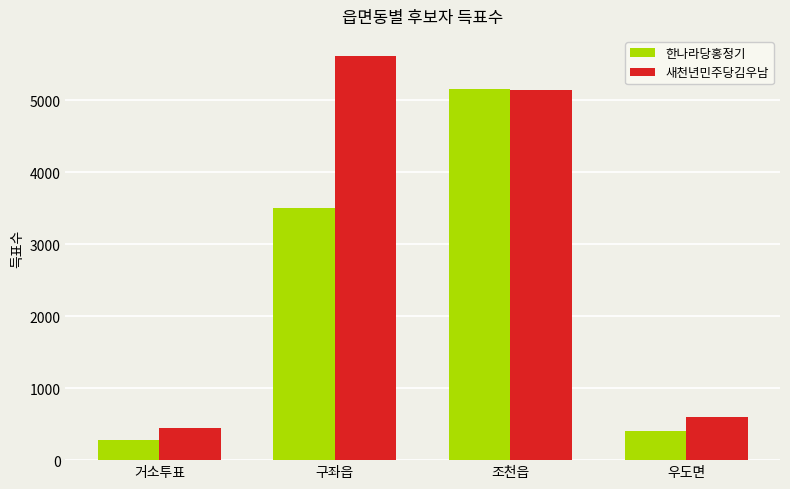

What is the approximate value of 한나라당홍정기 at 조천읍, to the nearest 100?

5200